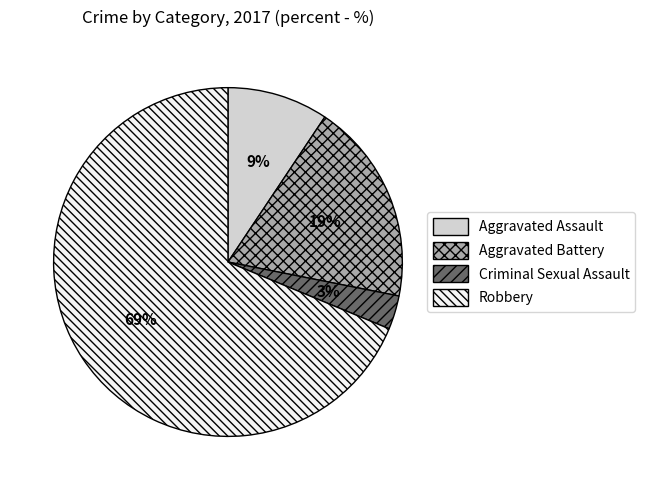

What is the largest slice in the pie chart?

Robbery